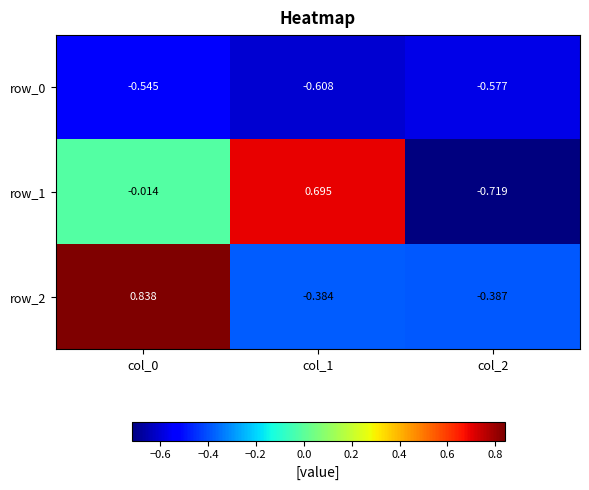

Reading left to right, what are all the values shown in this chart?

row_0: col_0=-0.5	col_1=-0.6	col_2=-0.6
row_1: col_0=-0.0	col_1=0.7	col_2=-0.7
row_2: col_0=0.8	col_1=-0.4	col_2=-0.4